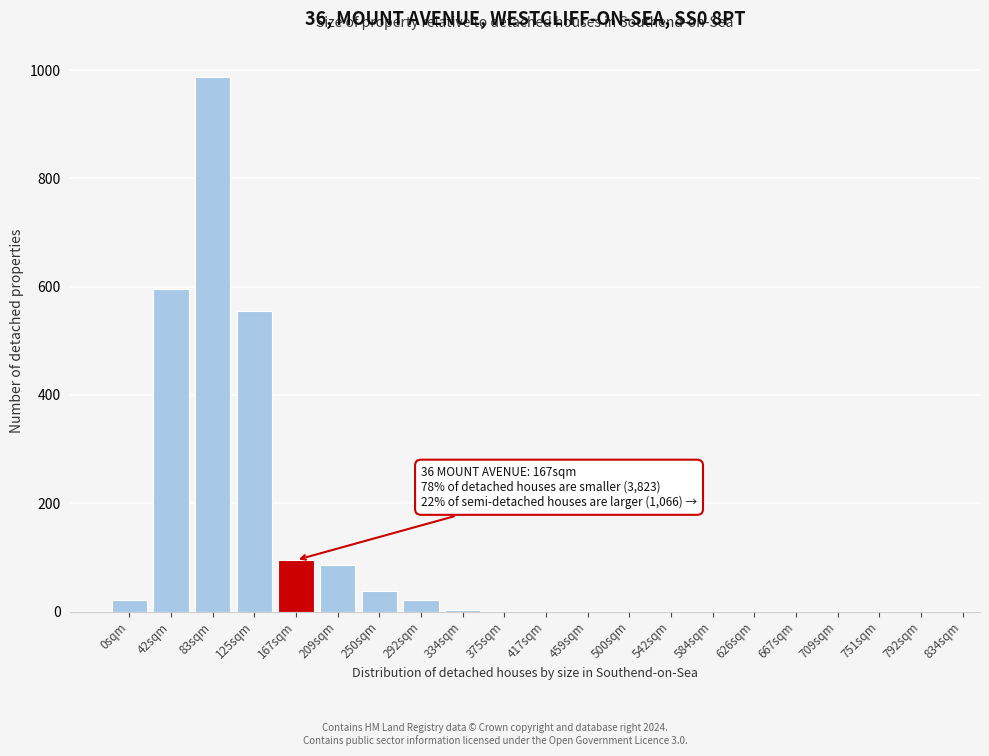

Where is the data nearest to the value 494?

125sqm